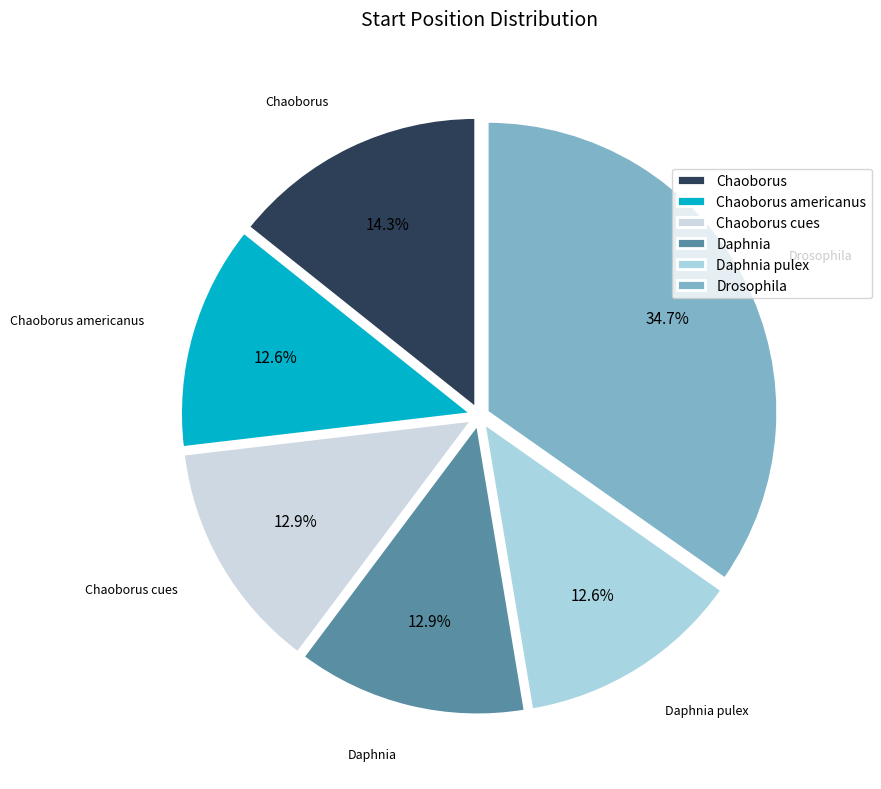

Is there a majority slice in this chart?

No